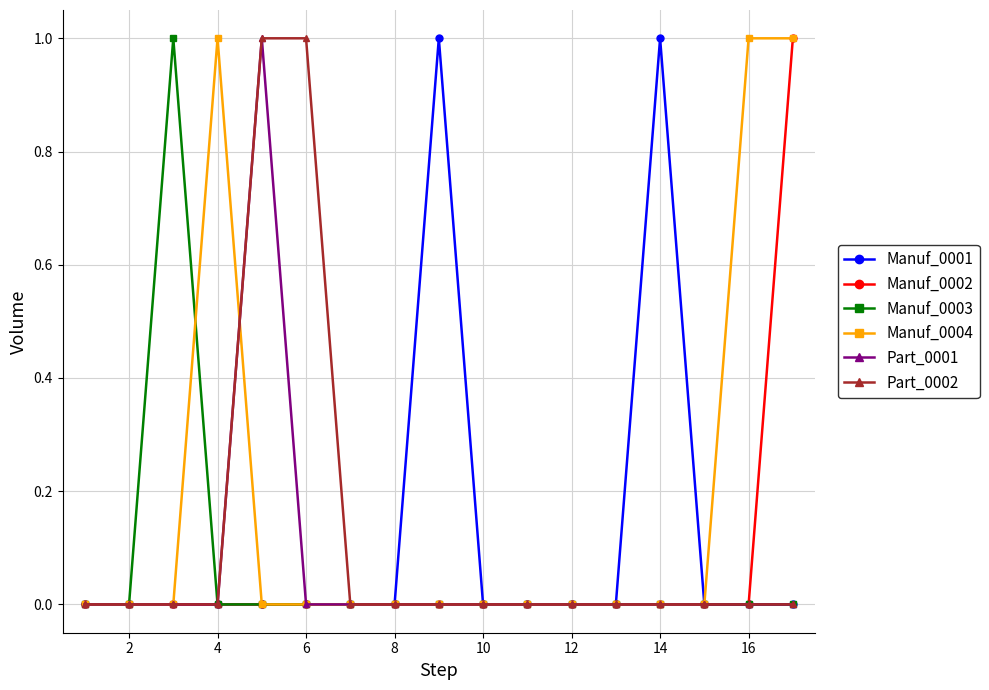

Which series has the largest total across all categories?

Manuf_0004